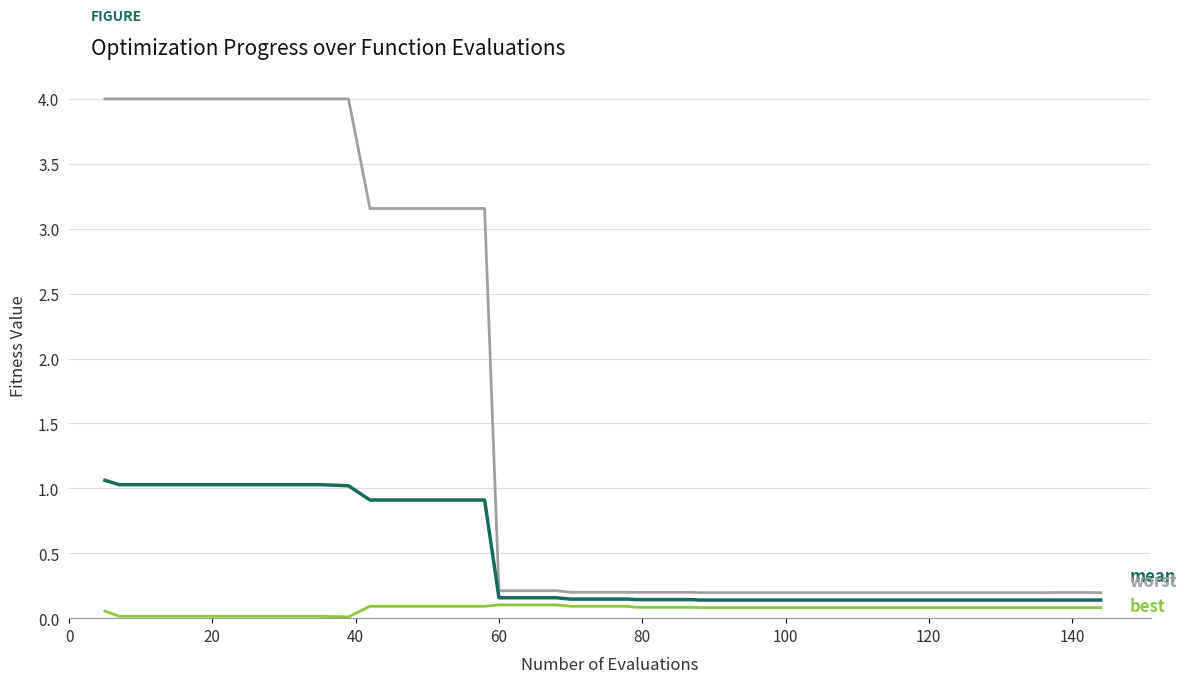

What is the maximum value shown in the chart?

4.0